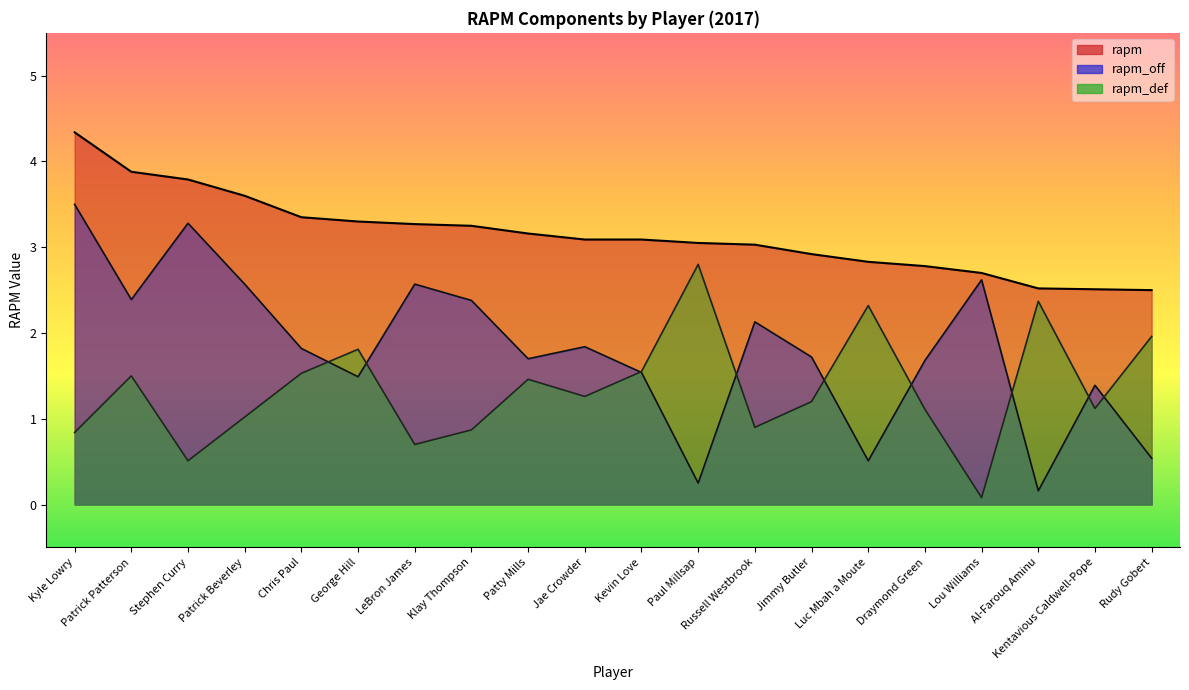

Is it true that rapm equals 3.2 at Klay Thompson?

True